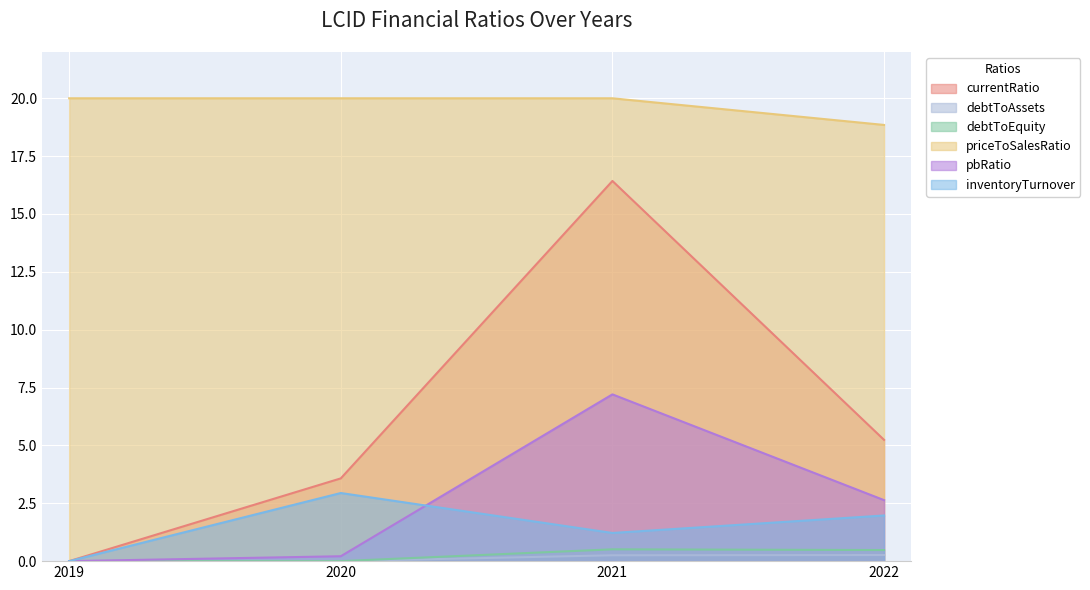

True or false: debtToAssets has a value of 0.2 at 2021.

False